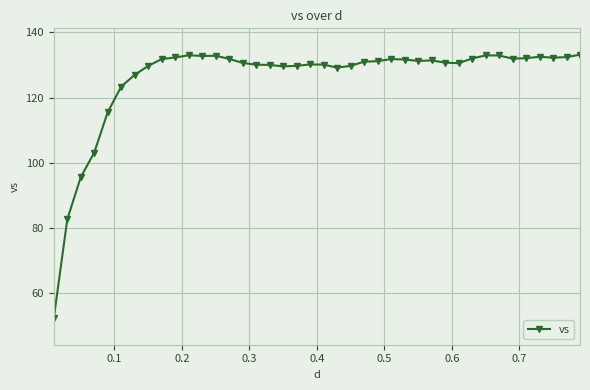

How many series are shown in this chart?

1